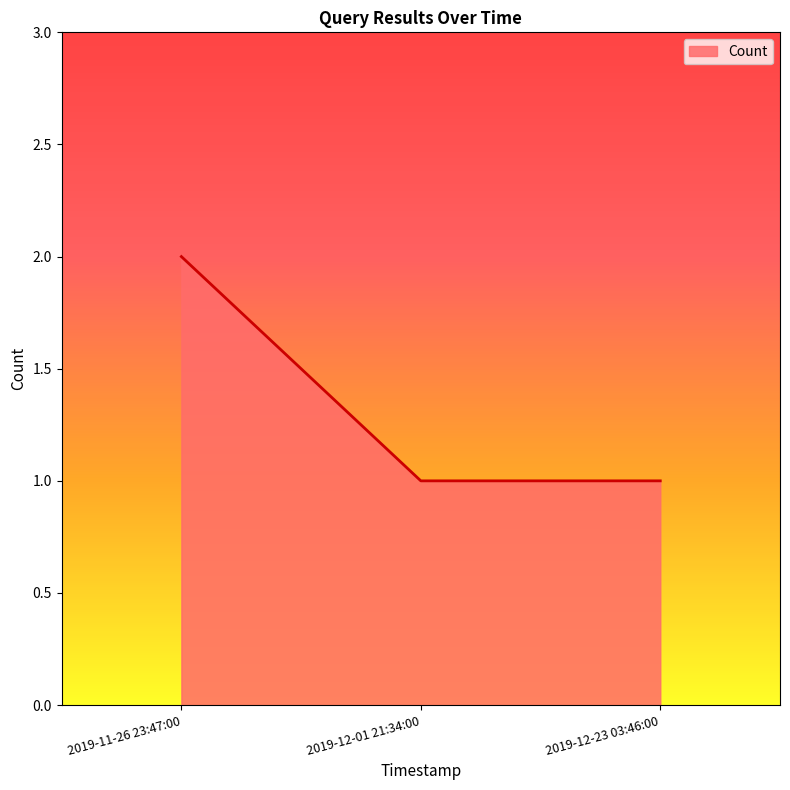

What is the difference between the values at 2019-11-26 23:47:00 and 2019-12-01 21:34:00?

1